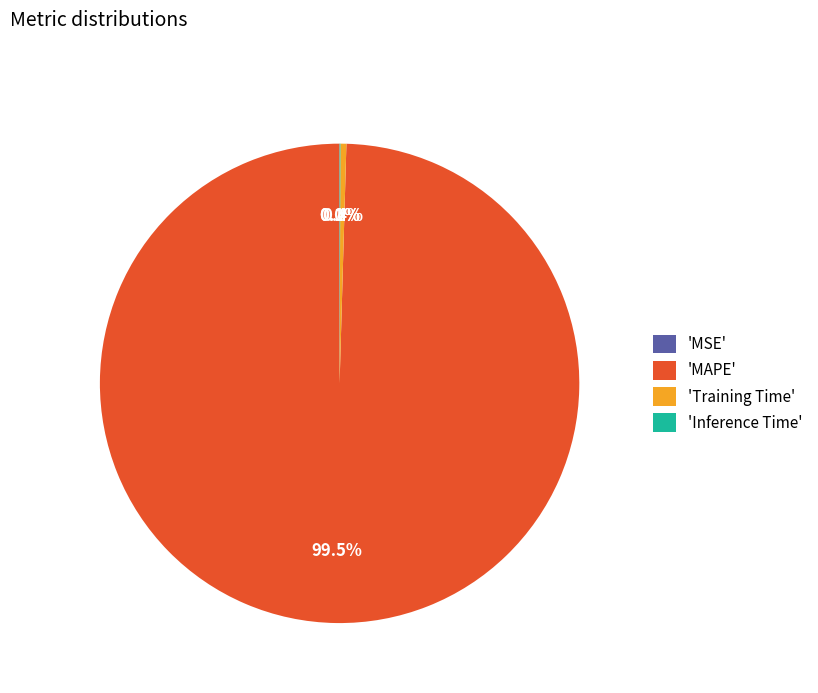

Which category has the biggest portion of the pie?

'MAPE'